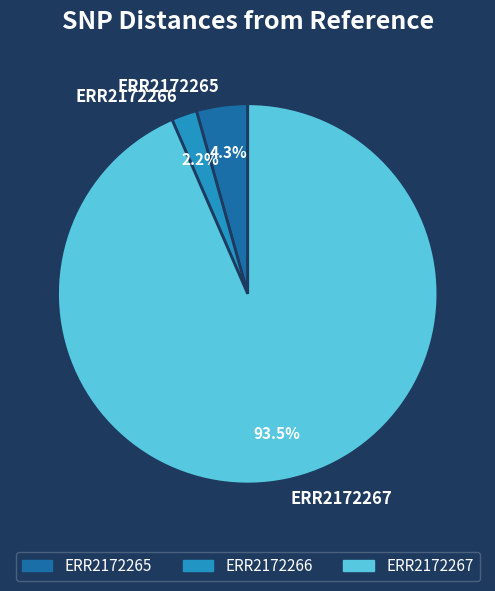

Rank the categories by value from highest to lowest.

ERR2172267, ERR2172265, ERR2172266